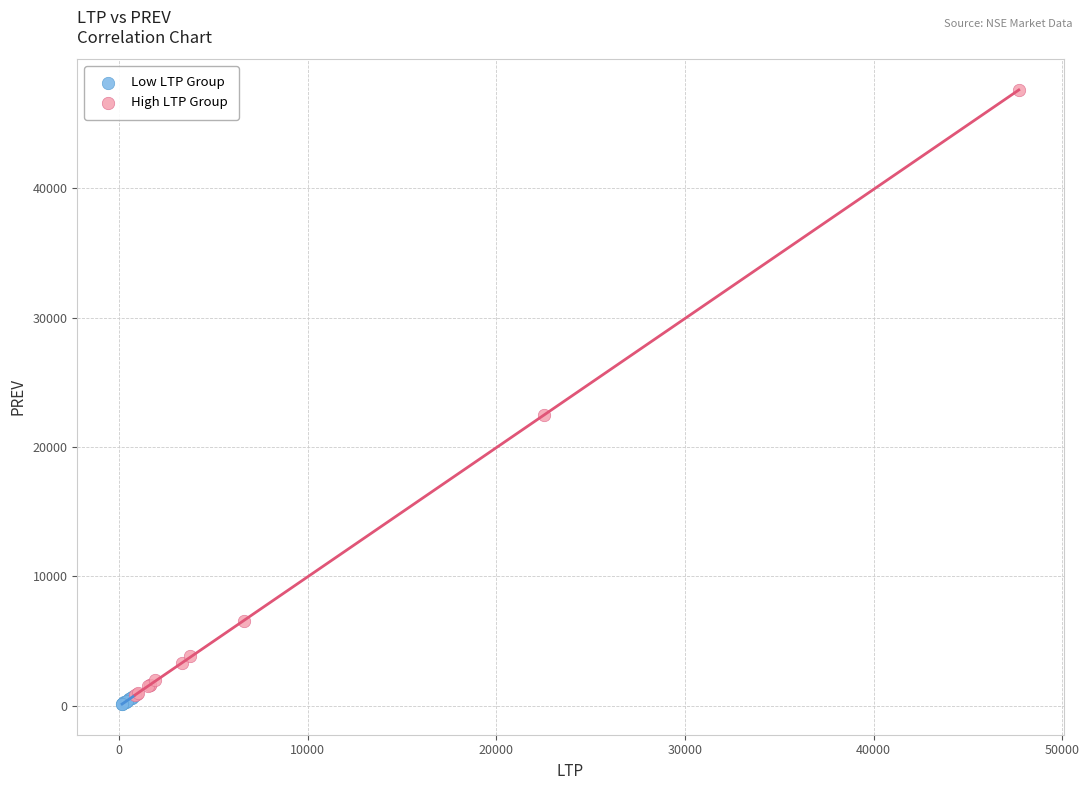

Which series contains the highest Y value?

High LTP Group